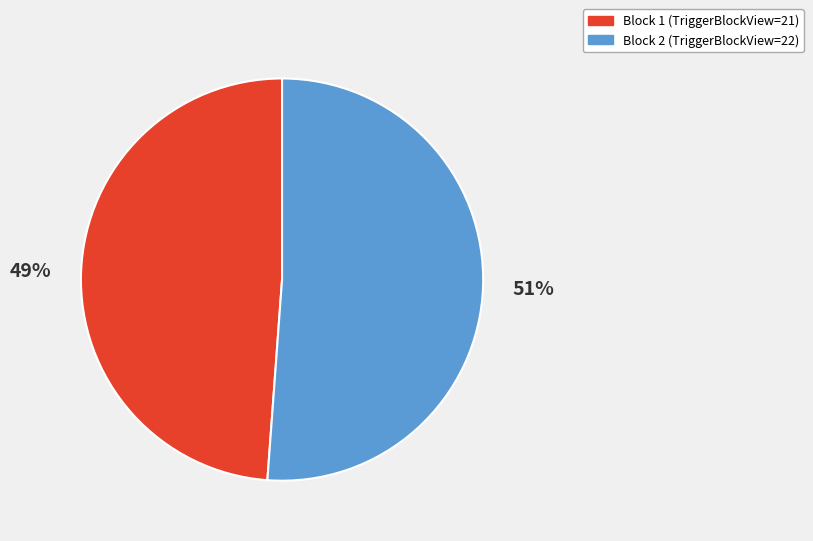

What is the majority slice?

Block 2 (TriggerBlockView=22)